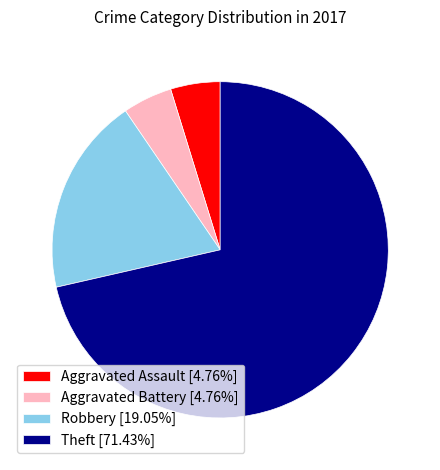

True or false: Robbery accounts for 19% of the total.

True